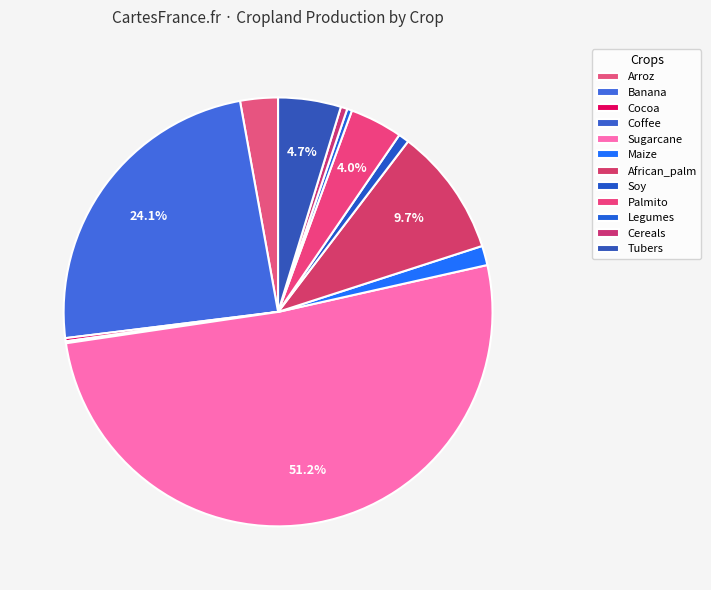

Which has a higher value, Palmito or Banana?

Banana